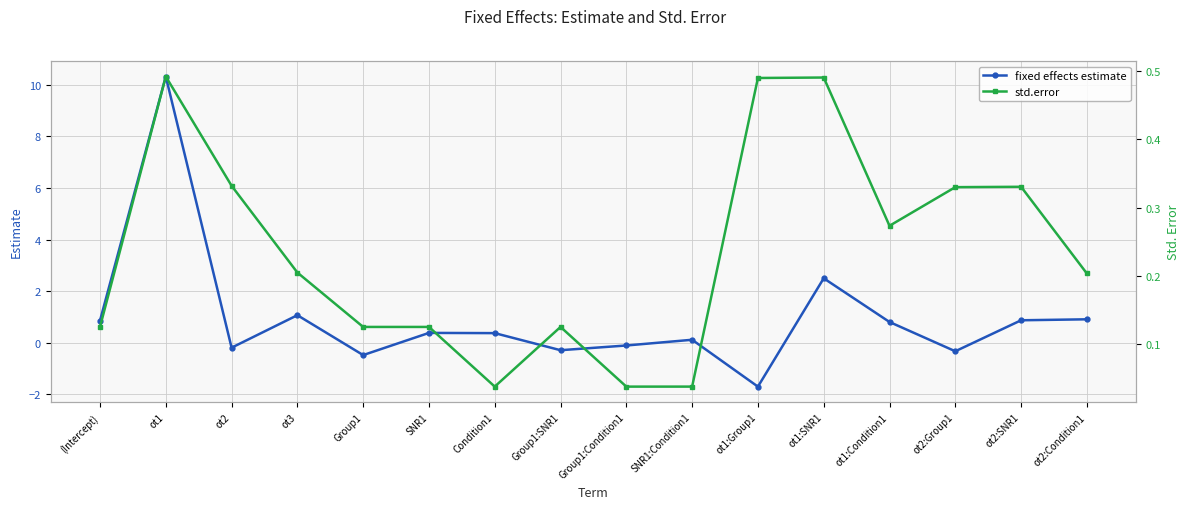

How many times do std.error and fixed effects estimate cross each other?

10